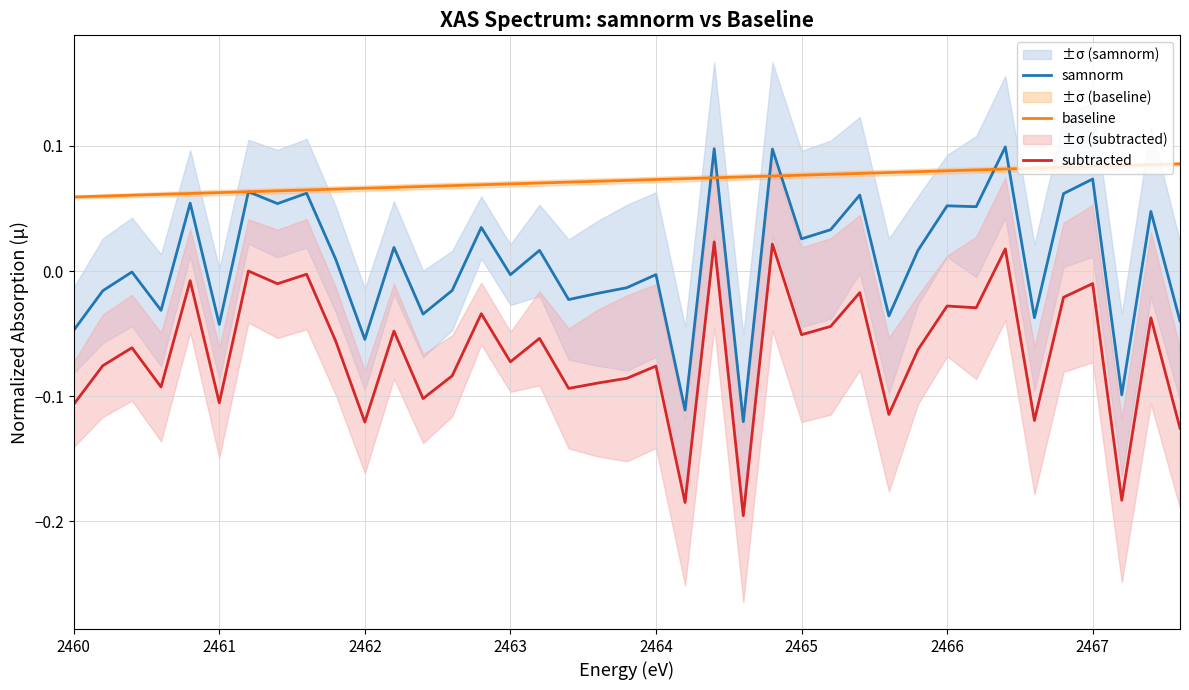

True or false: subtracted and baseline cross at least once.

False